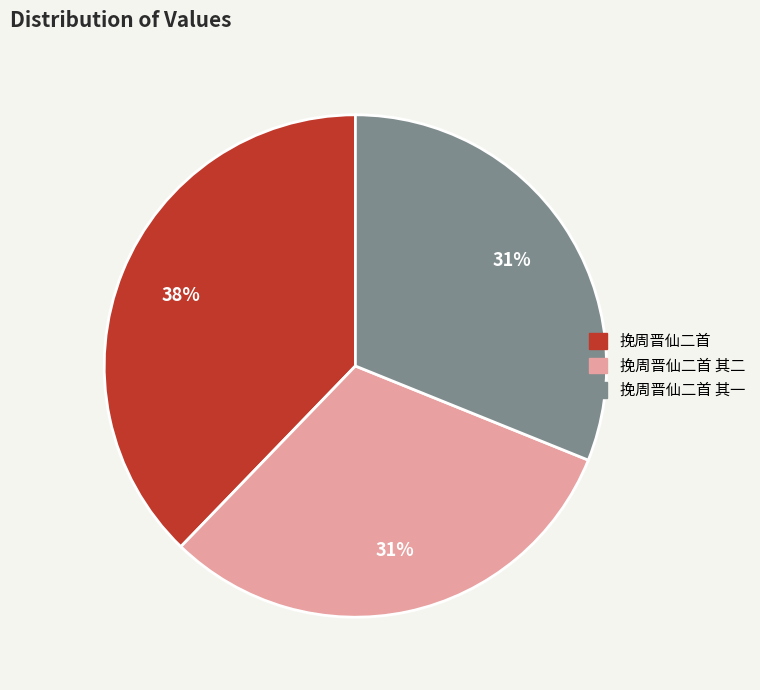

Is there any slice that represents more than half of the pie?

No